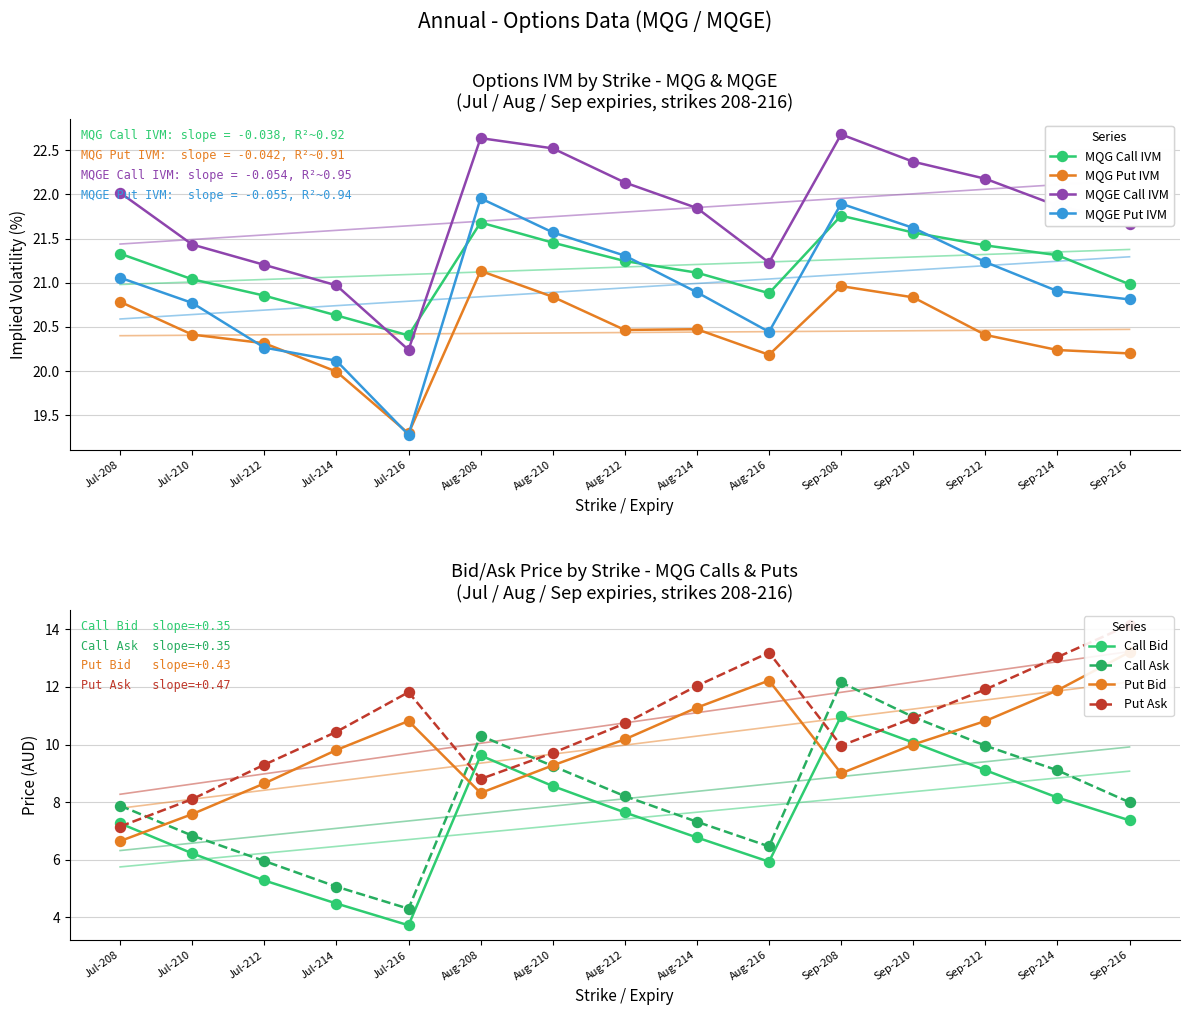

What is the difference between the maximum and minimum values in the MQGE Call IVM series?

2.4